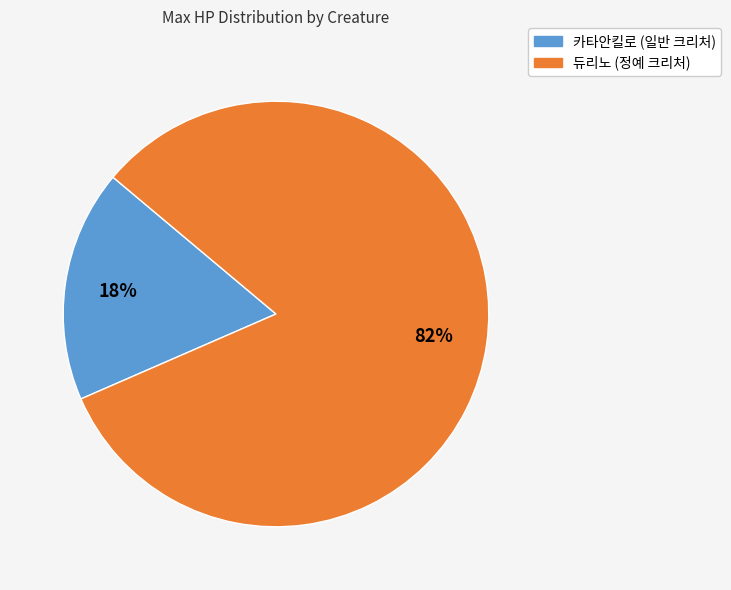

Is there any slice that represents more than half of the pie?

Yes